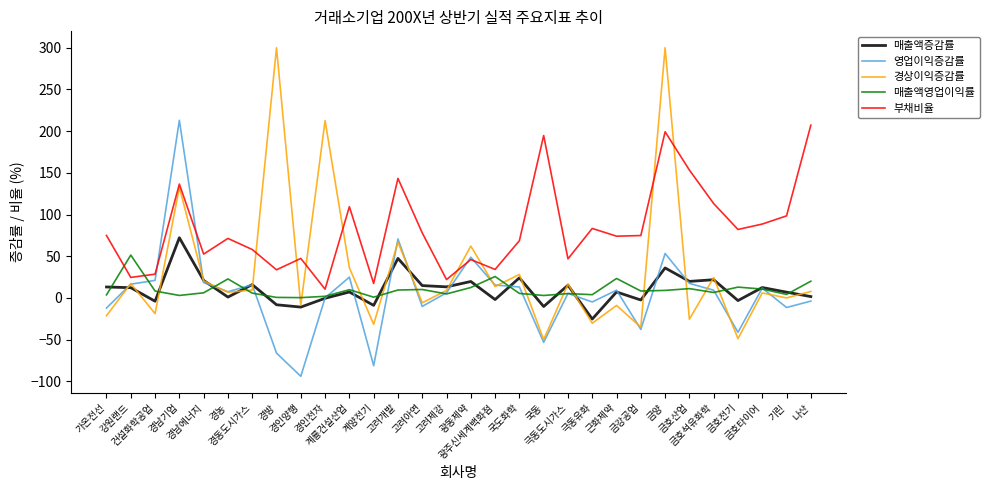

Which series has the largest total across all categories?

부채비율